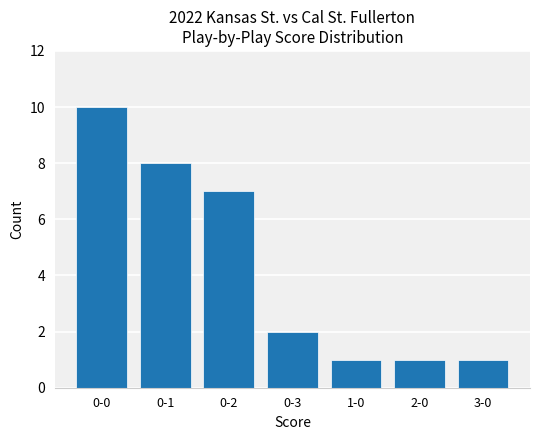

Read the value at 0-2.

7